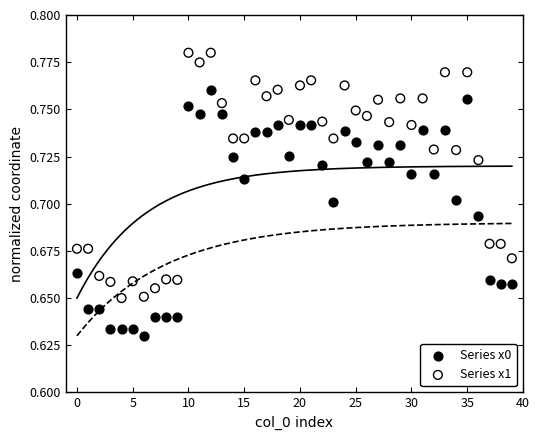

Which series contains the lowest Y value?

Series x0